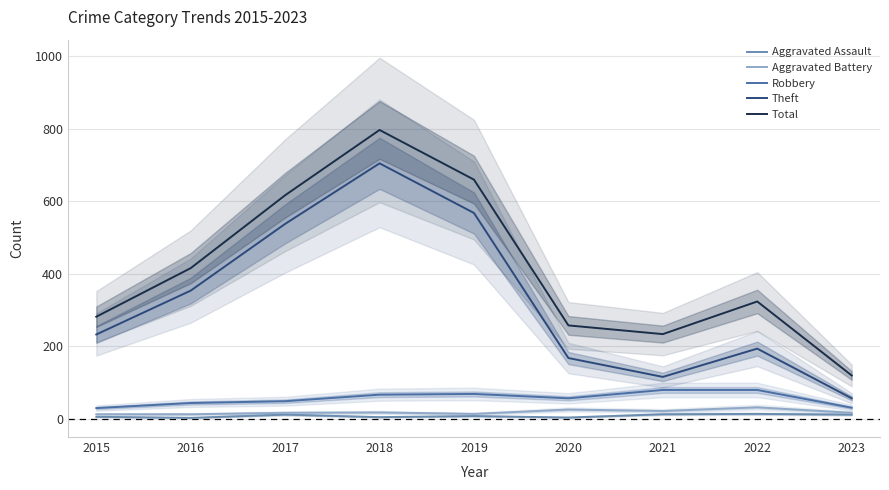

What is the sum of the Aggravated Assault values at 2021 and 2020?

17